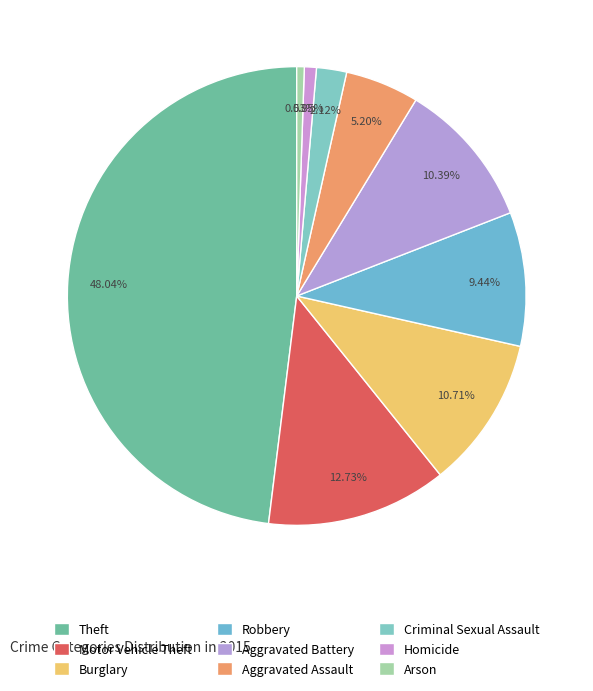

What percentage is the Arson slice, to the nearest percent?

1%